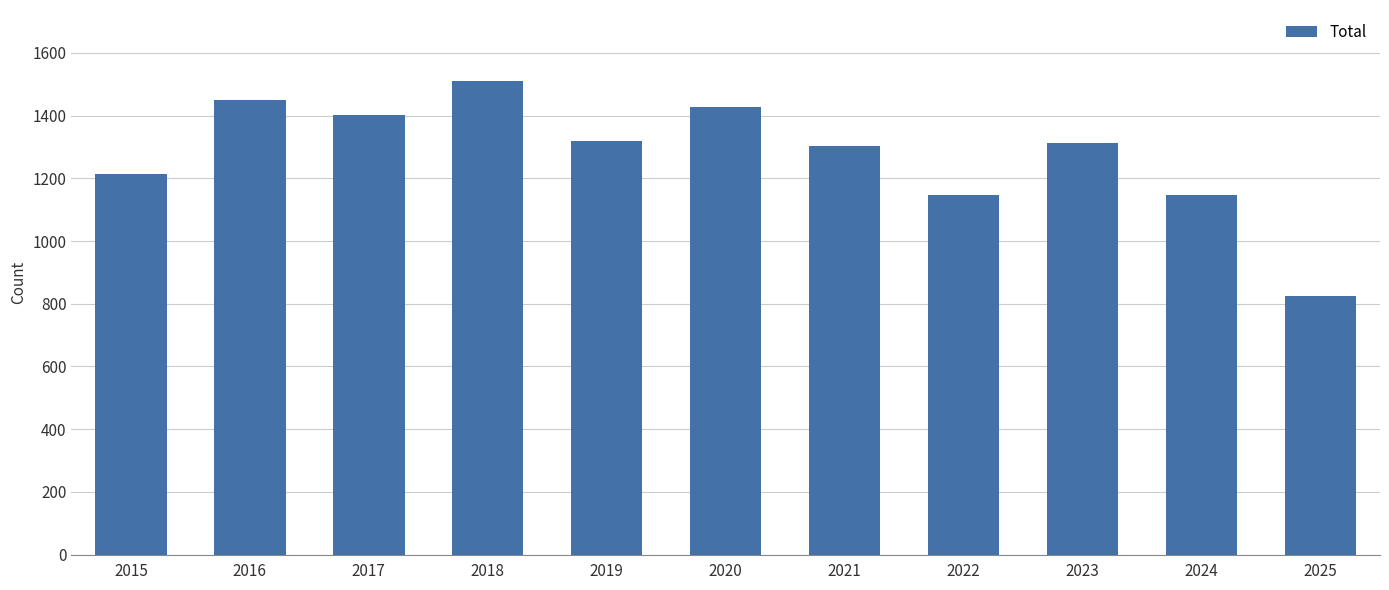

What is the difference between the values at 2018 and 2015?

296